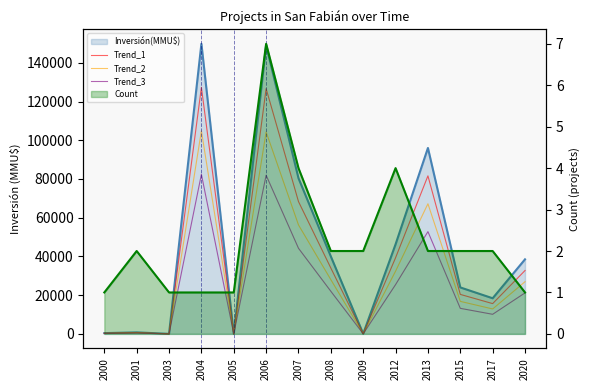

Is it true that Trend_3 equals 52800.0 at 2013?

True